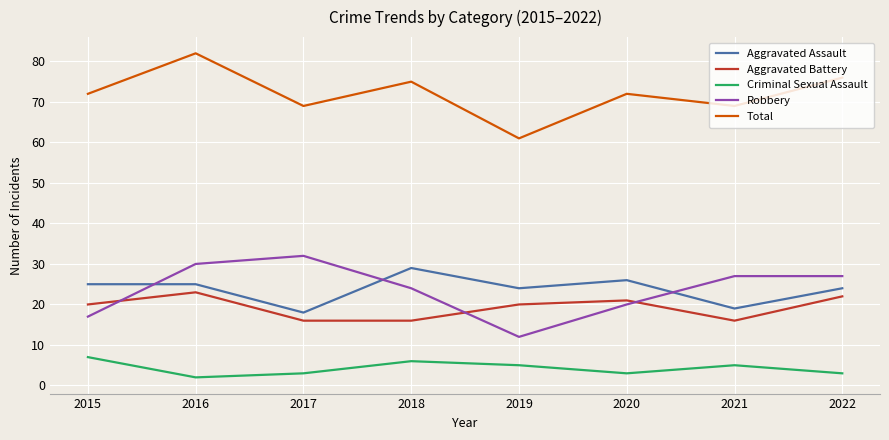

Is it true that Aggravated Assault equals 29 at 2018?

True